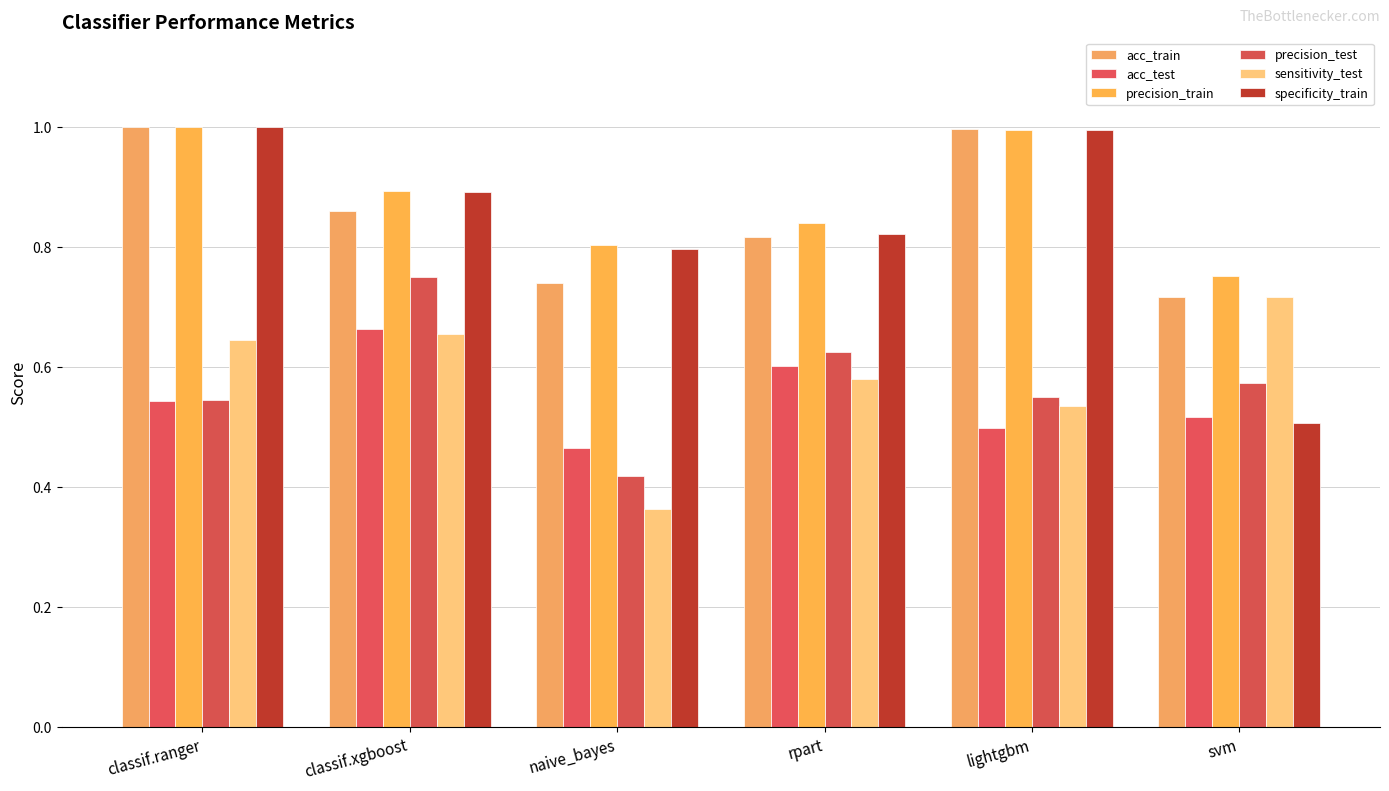

What is the total value across all series at svm?

3.8